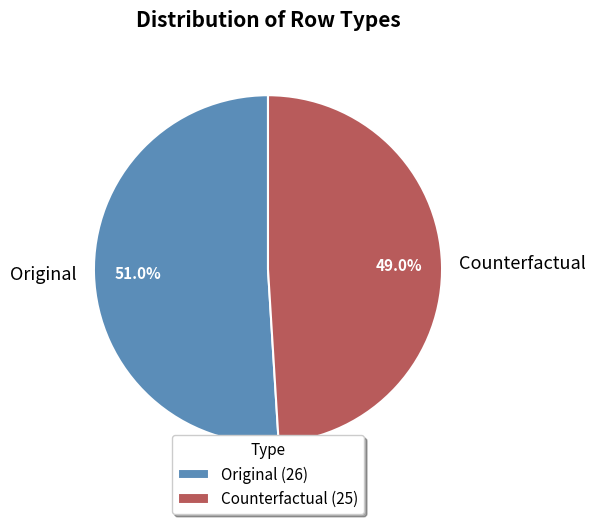

Which category has the smallest portion of the pie?

Counterfactual